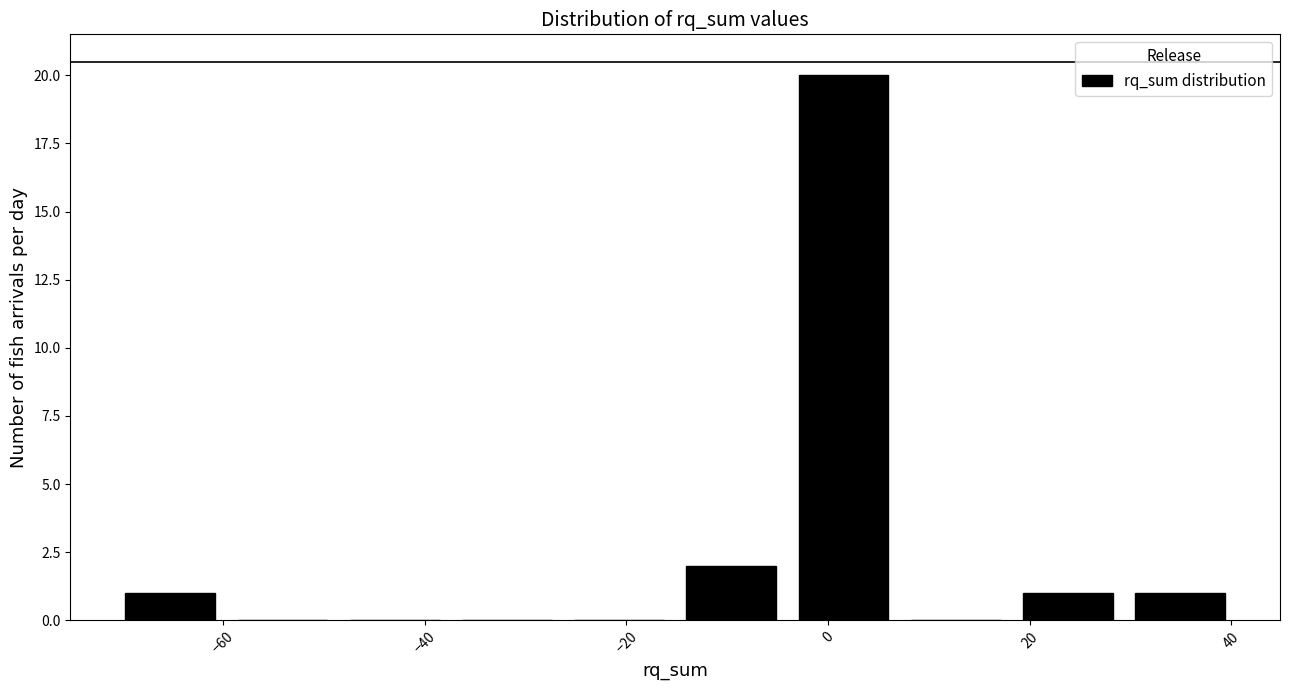

How tall is the bar that spans -16 to -4 on the x-axis? Neither the bar edges nor the heights are printed on the chart, so give them approximately, as read against the axes.

2